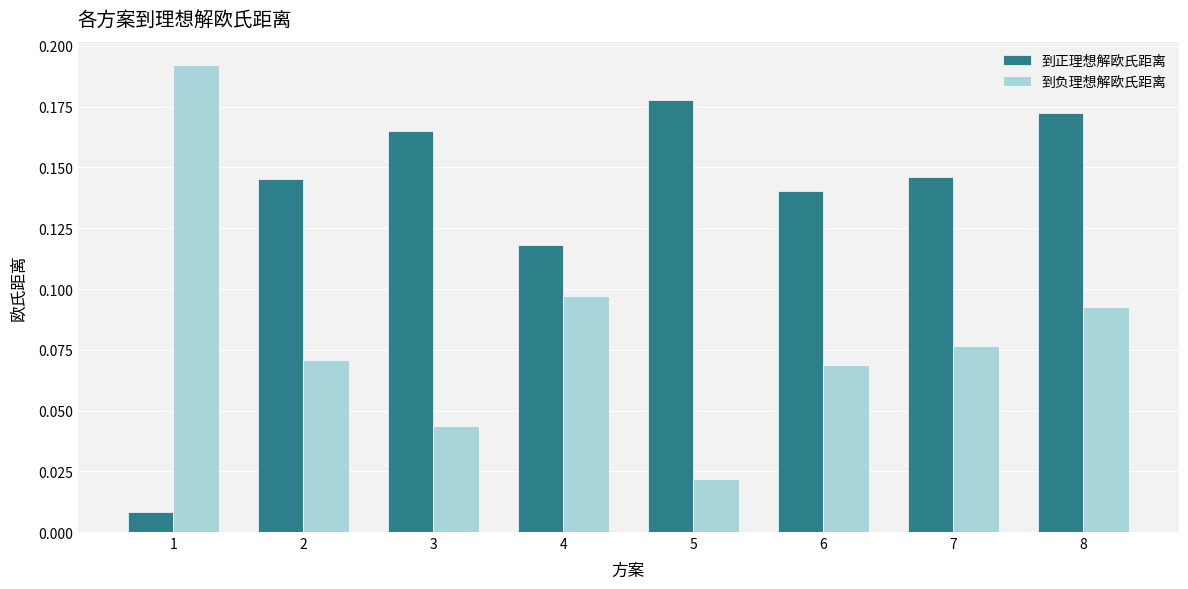

Rank the series by their maximum value, from lowest to highest.

到正理想解欧氏距离, 到负理想解欧氏距离